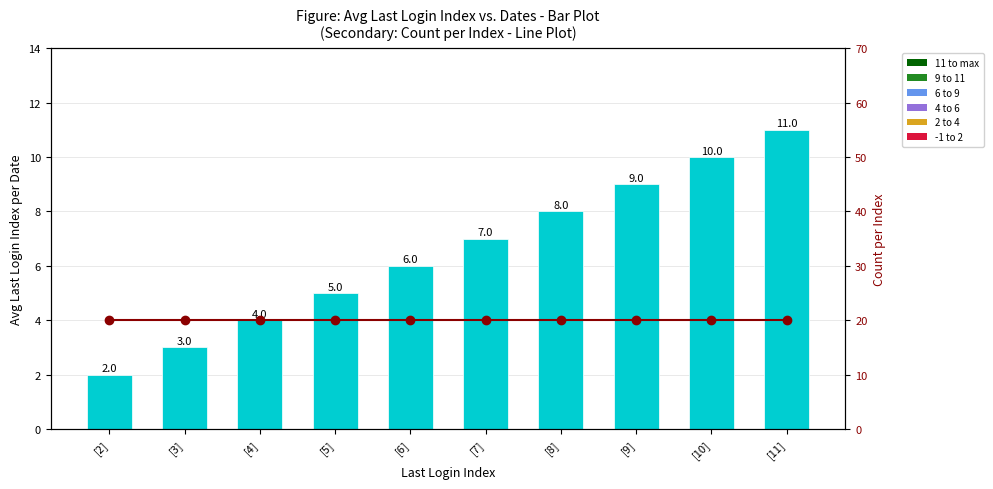

At [11], list the series in order from largest to smallest.

Count per Index (scaled), Avg Last Login Index